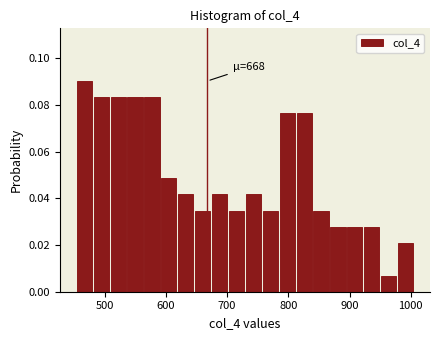

Read against the x-axis, roughly where is the centre of the tallest bar?

470